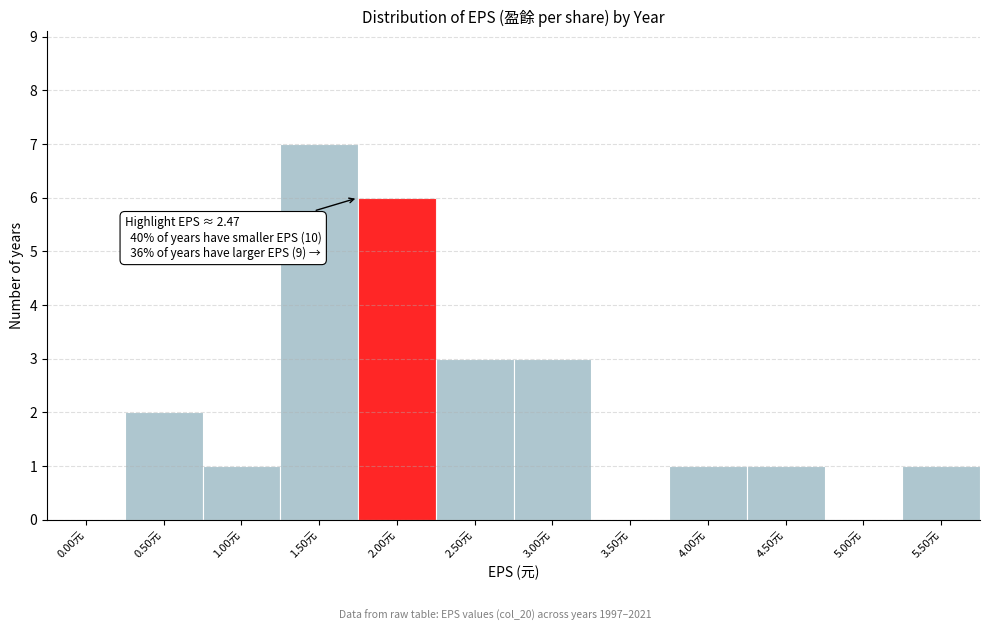

Reading right to left, what are all the values shown in this chart?

5.50元=1	5.00元=0	4.50元=1	4.00元=1	3.50元=0	3.00元=3	2.50元=3	2.00元=6	1.50元=7	1.00元=1	0.50元=2	0.00元=0